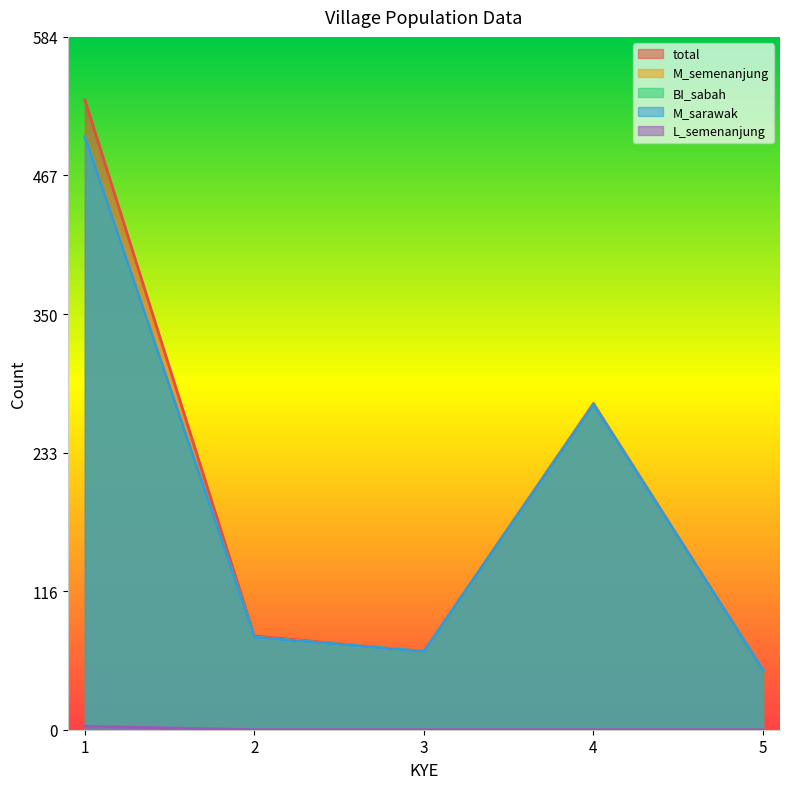

Which category has the highest value across all series?

1